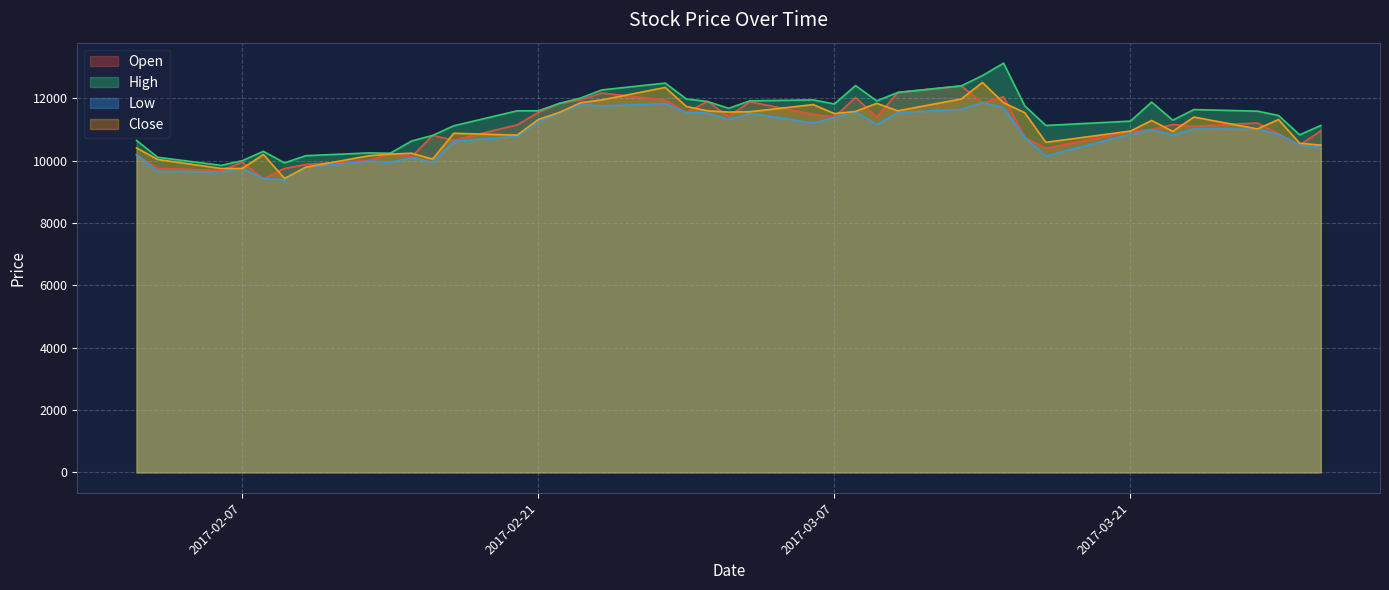

What is the difference between the highest and lowest values at 2017-03-10?

650